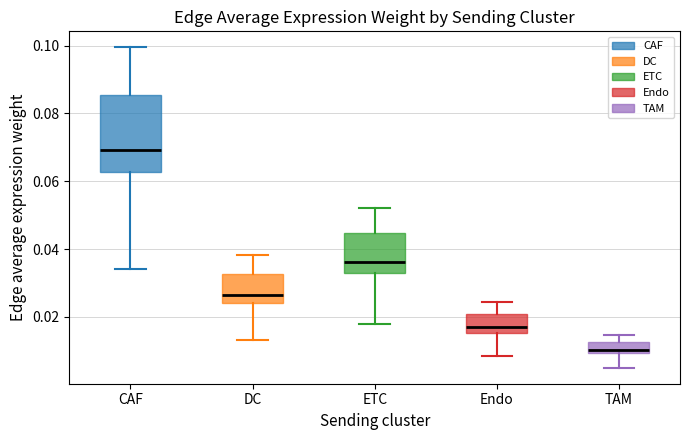

Which box is the tallest, from its lower edge to its upper edge?

CAF